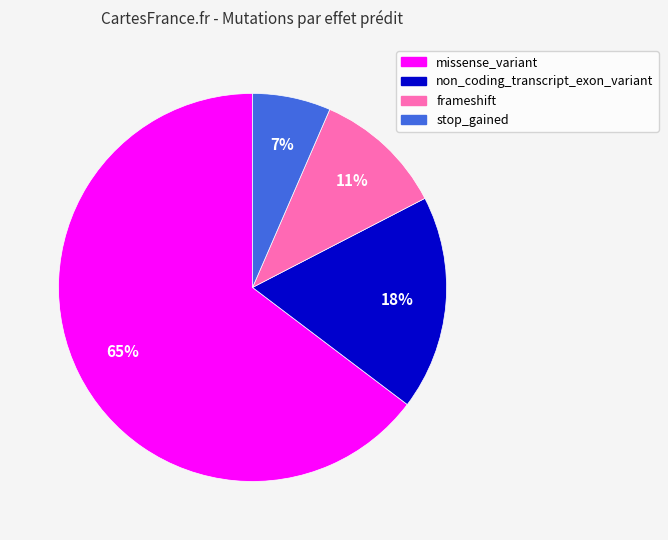

How many slices are in this pie chart?

4